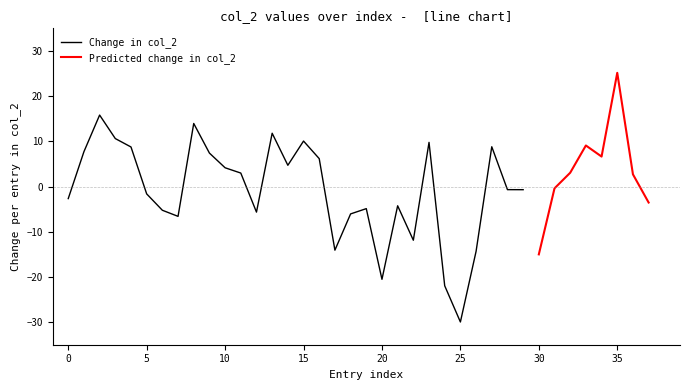

True or false: Change in col_2 and Predicted change in col_2 cross at least once.

False